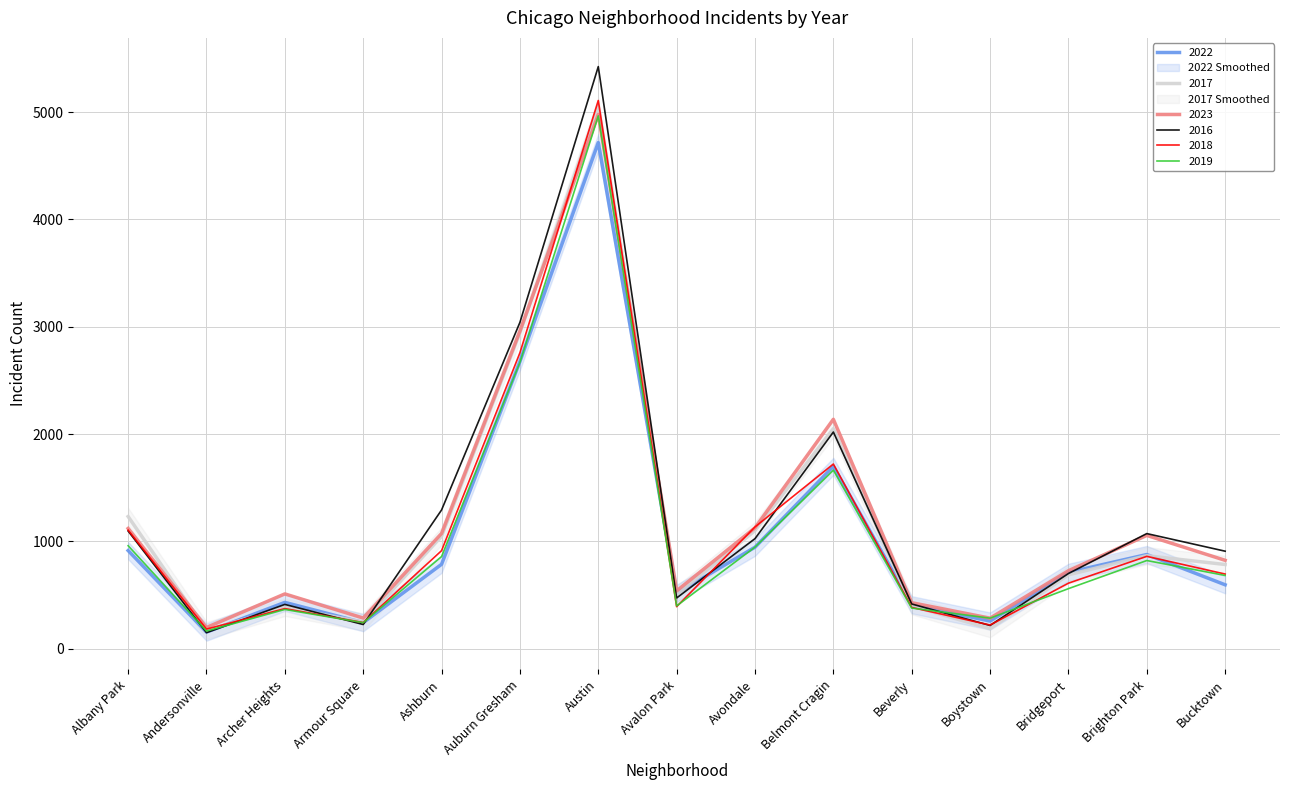

How many data points does each series have?

15